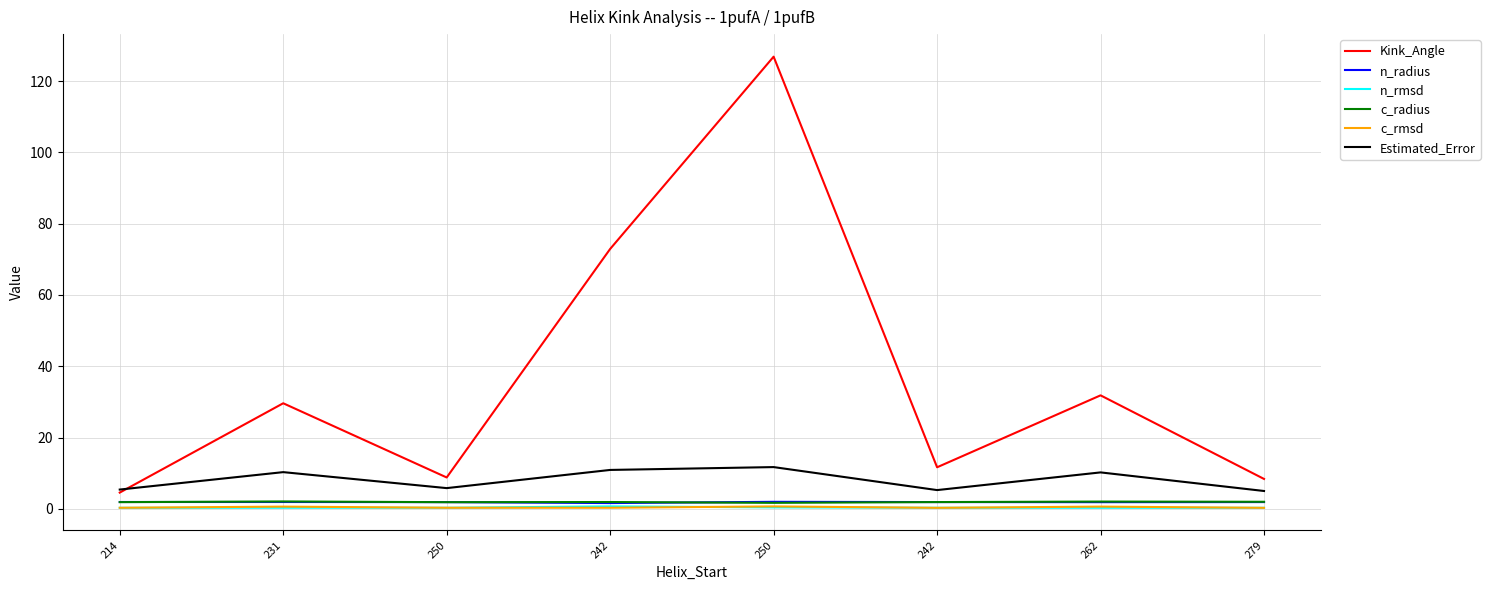

How many distinct data groups are displayed?

6